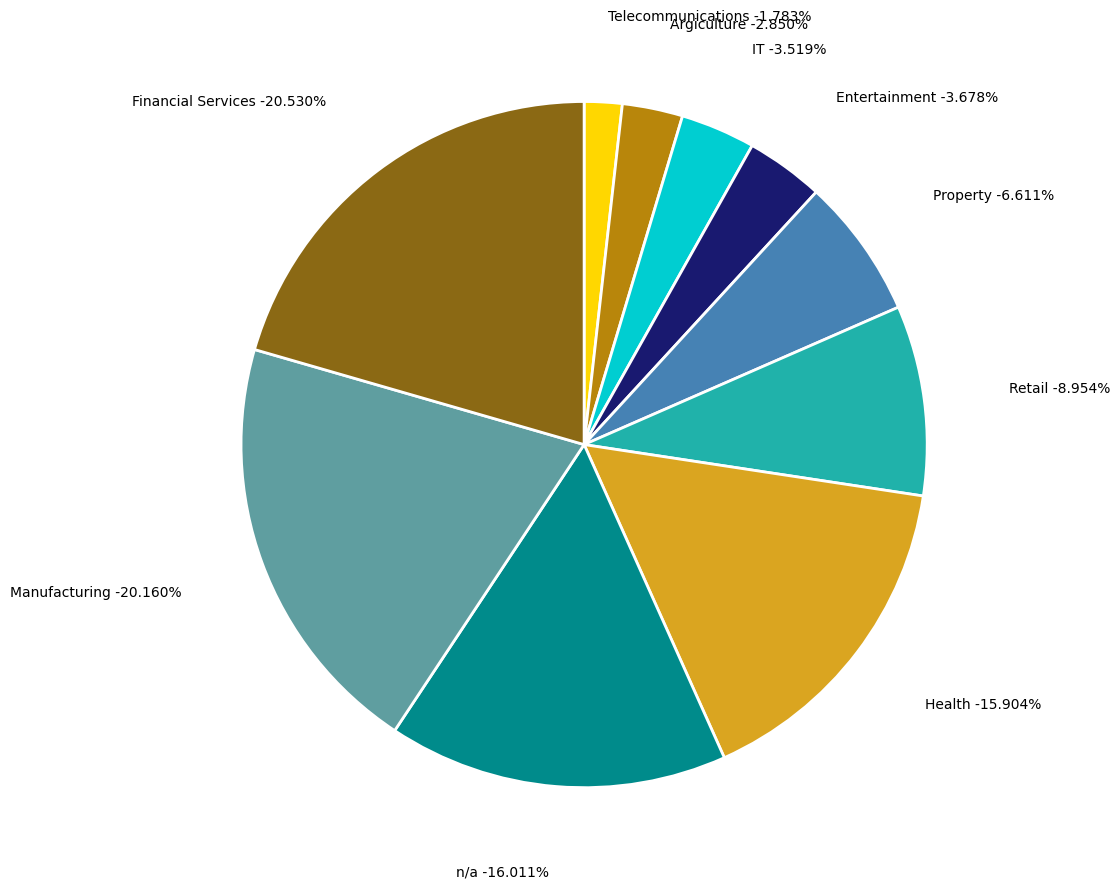

Count the number of slices in the pie.

10